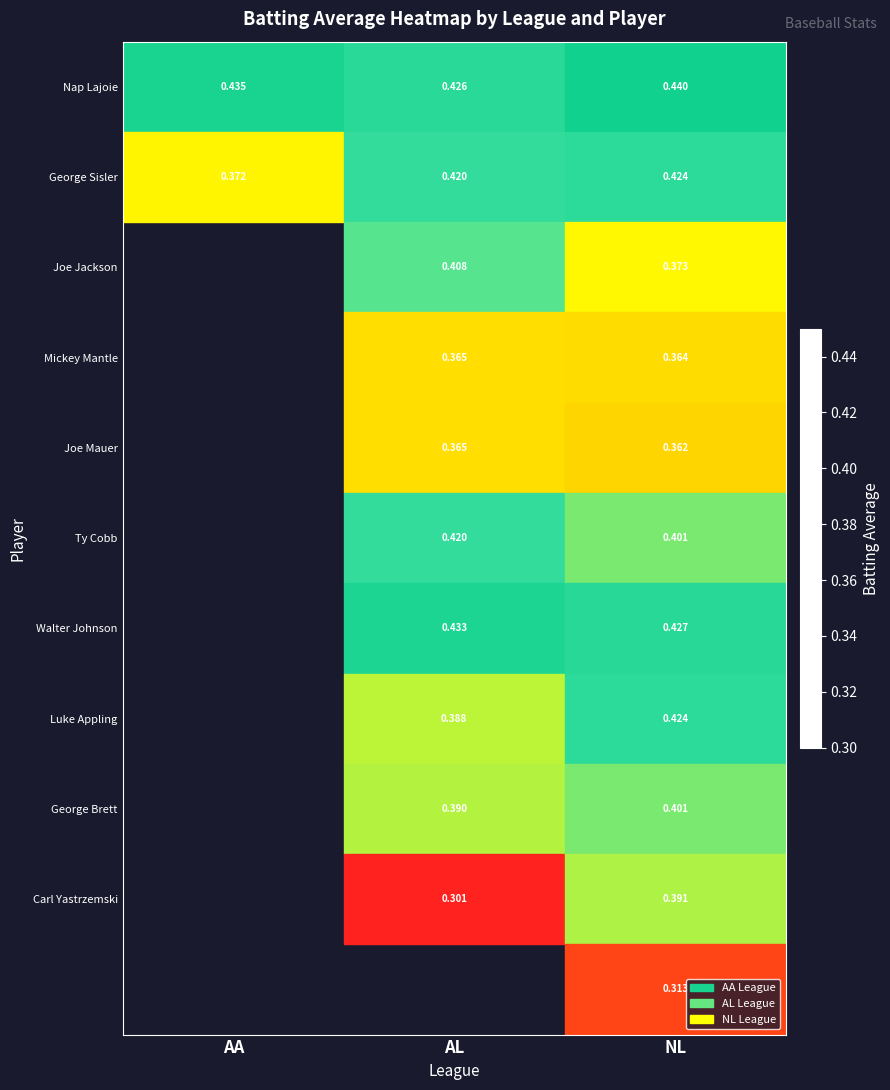

How many categories are shown in the chart?

3